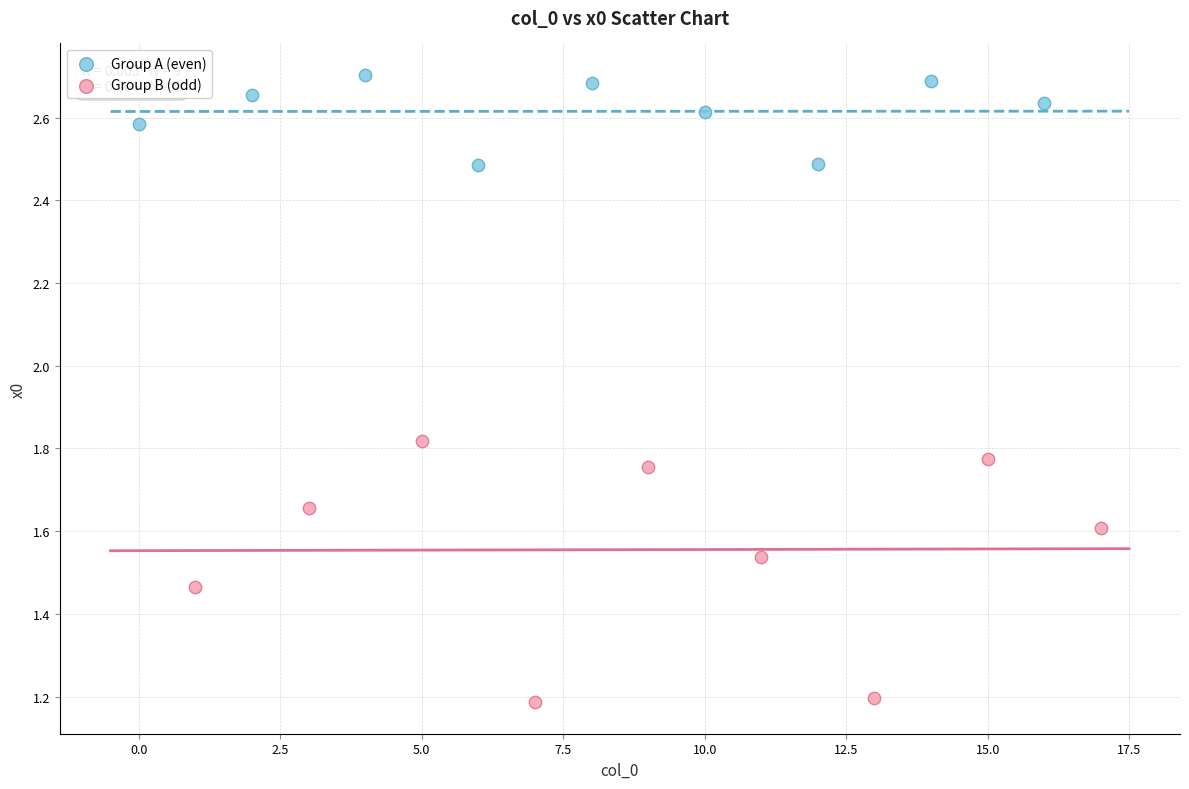

Which series has the widest spread of Y values?

Group B (odd)